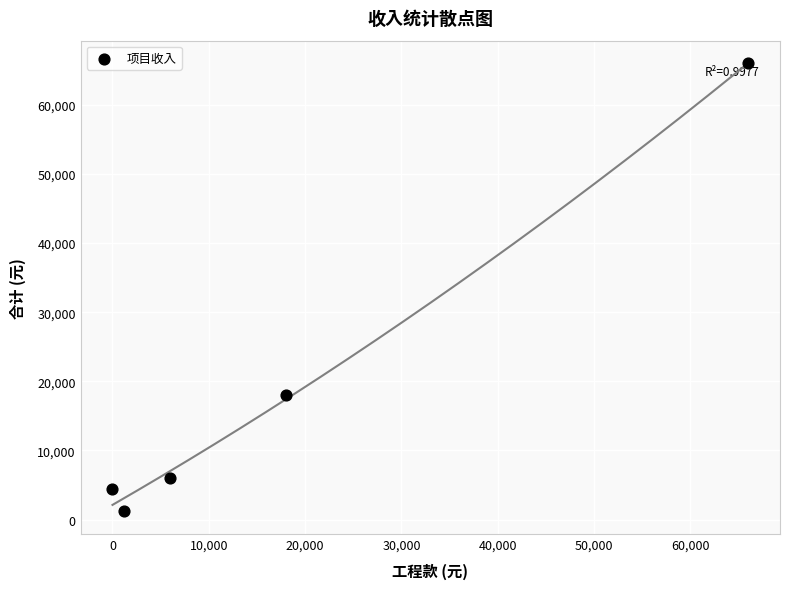

What Y value in the scatter plot is closest to 33600?

18003